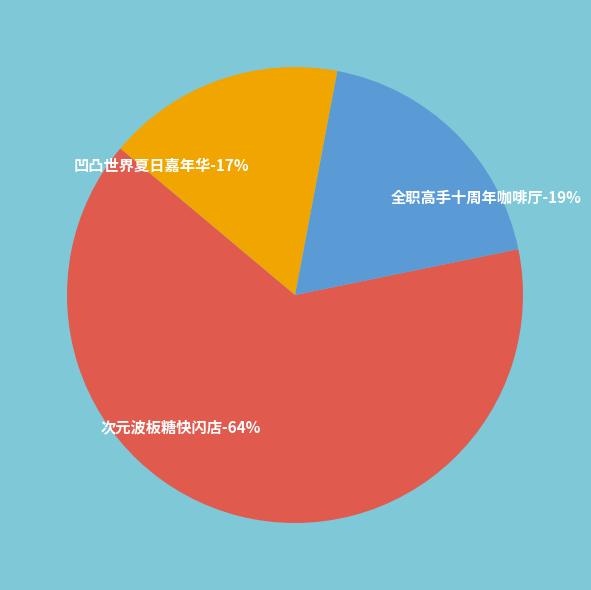

Which has a higher value, 广州·天官赐福动画×次元波板糖 主题快闪店 or 广州·全职高手×HAPPY ZOO 全职高手 十周年咖啡厅?

广州·天官赐福动画×次元波板糖 主题快闪店